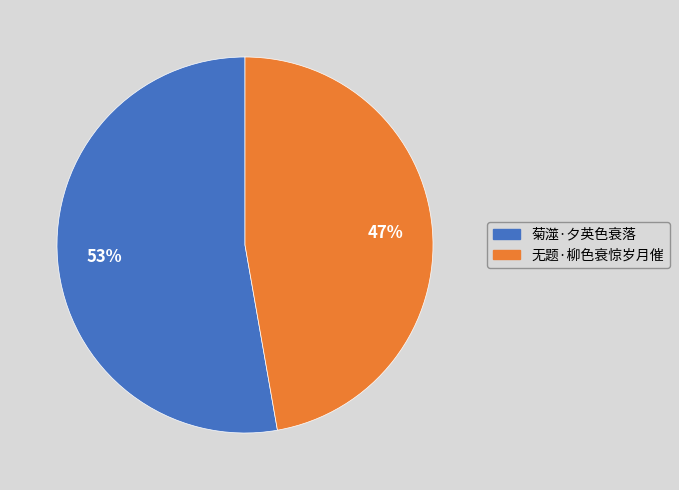

To the nearest percent, what is the average slice percentage?

50%